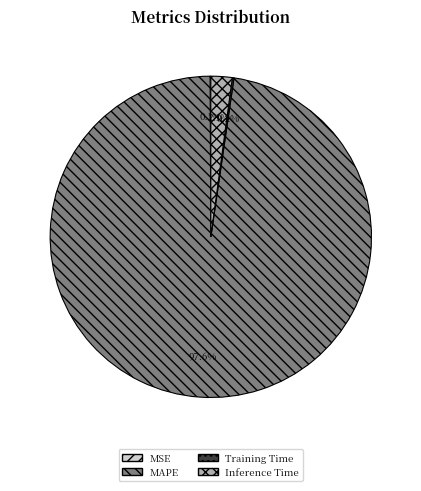

Is there any slice that represents more than half of the pie?

Yes